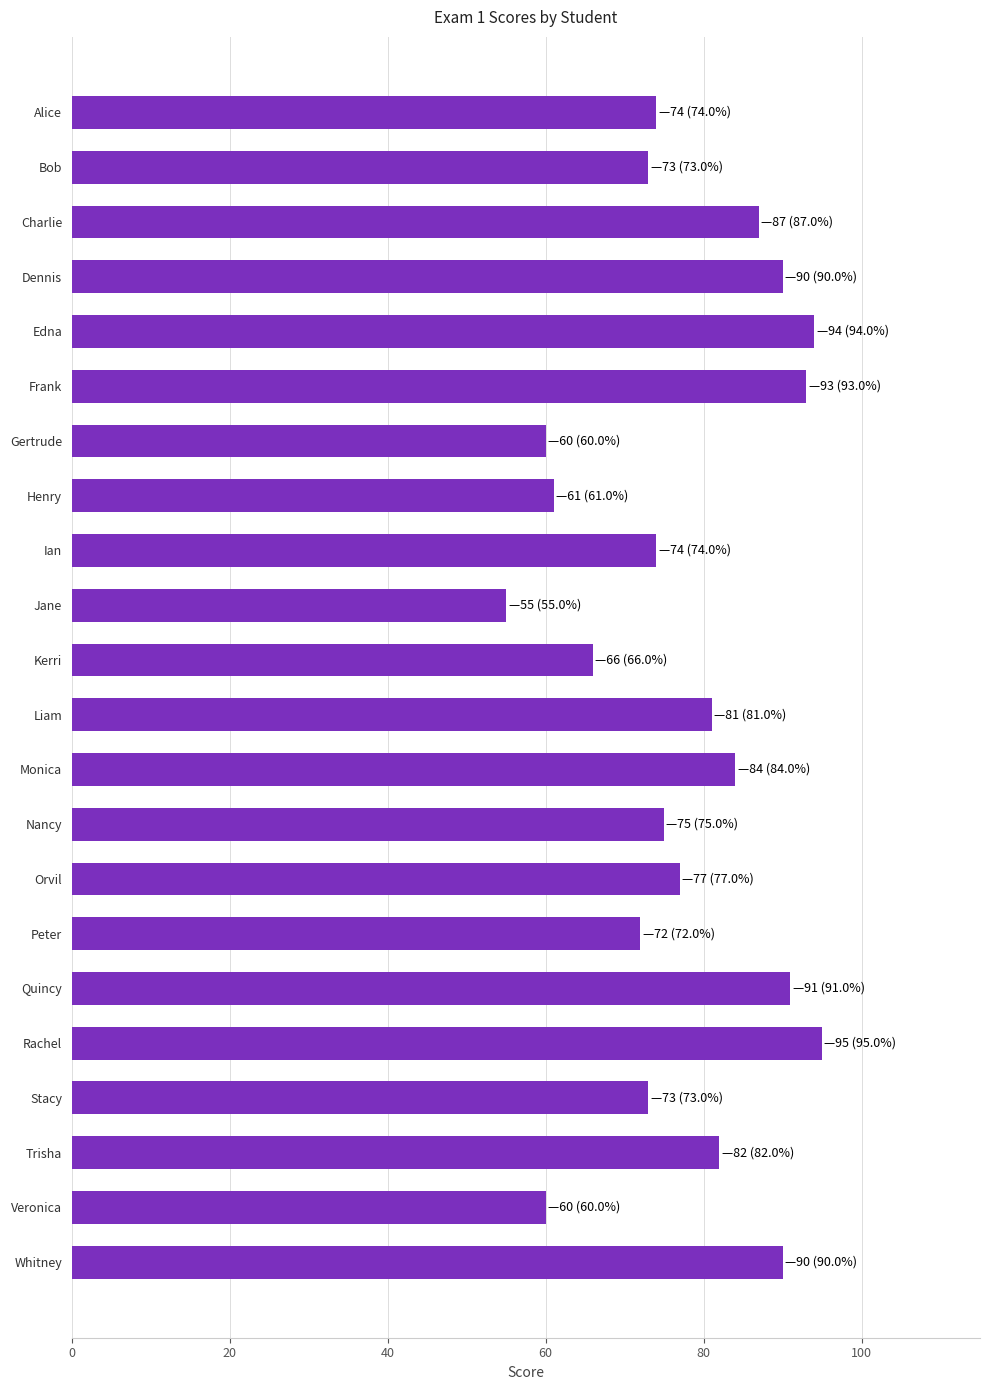

Are the bars grouped side by side (vs. stacked)?

No